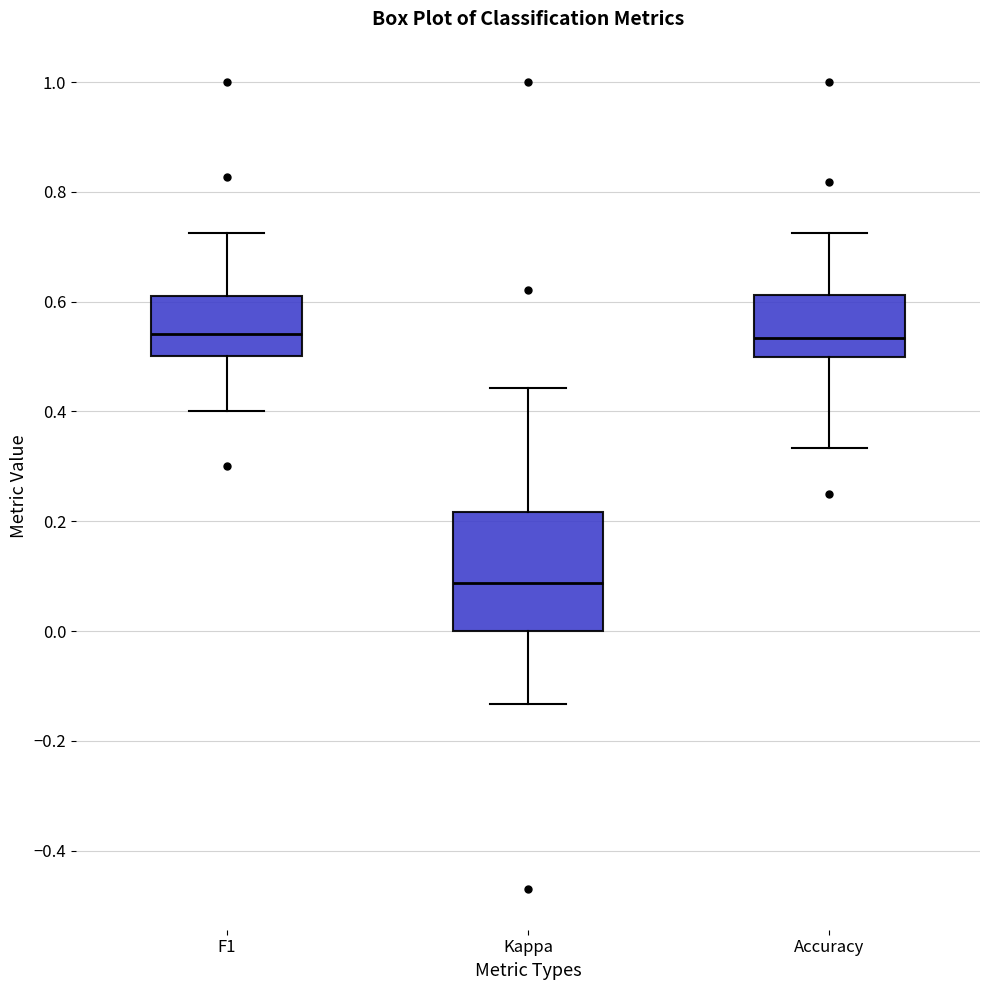

Reading left to right, read every box against the y-axis: the position of its median line, the range the box covers, and the ends of its whiskers. The values are not printed on the chart, so give them approximately, as read against the axis.

F1: median 0.54, box 0.50 to 0.62, whiskers 0.40 to 0.72
Kappa: median 0.08, box 0.00 to 0.22, whiskers -0.14 to 0.44
Accuracy: median 0.54, box 0.50 to 0.62, whiskers 0.34 to 0.72